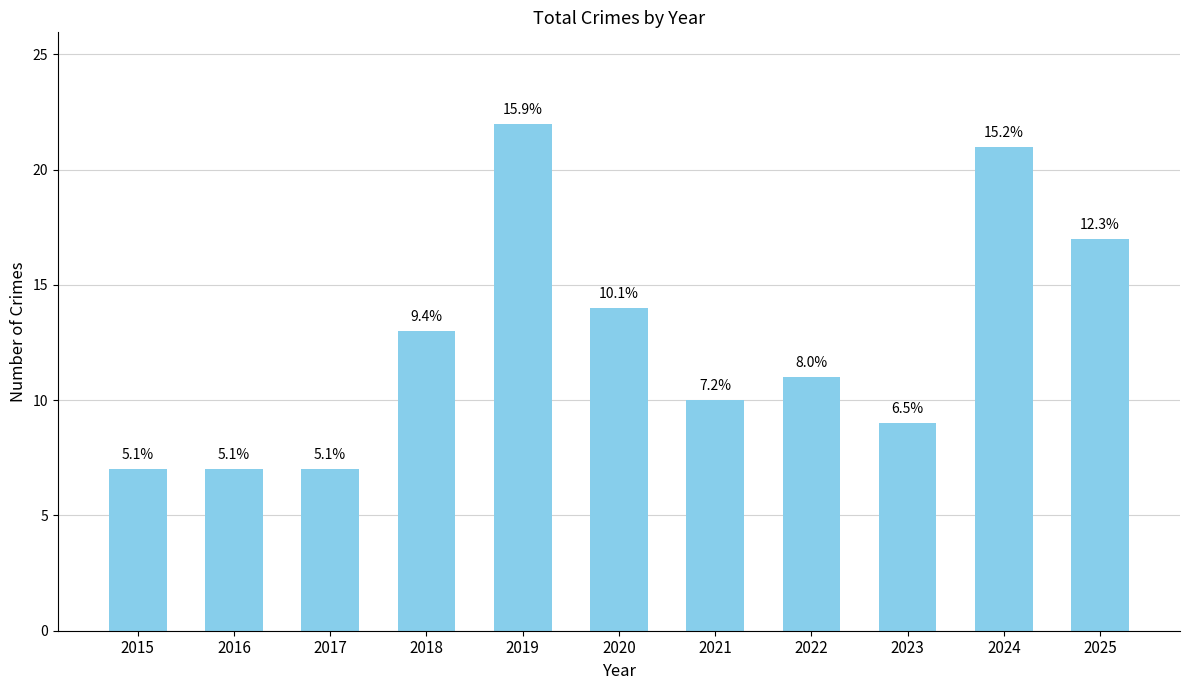

What is the sum of the values at 2025 and 2016?

24